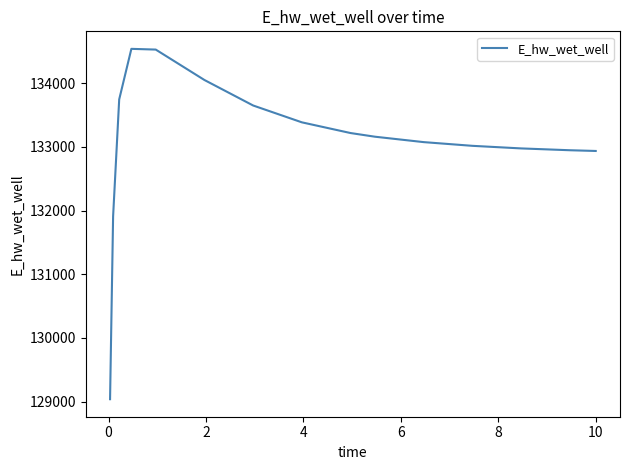

What is the difference between the maximum and minimum values?

5502.3